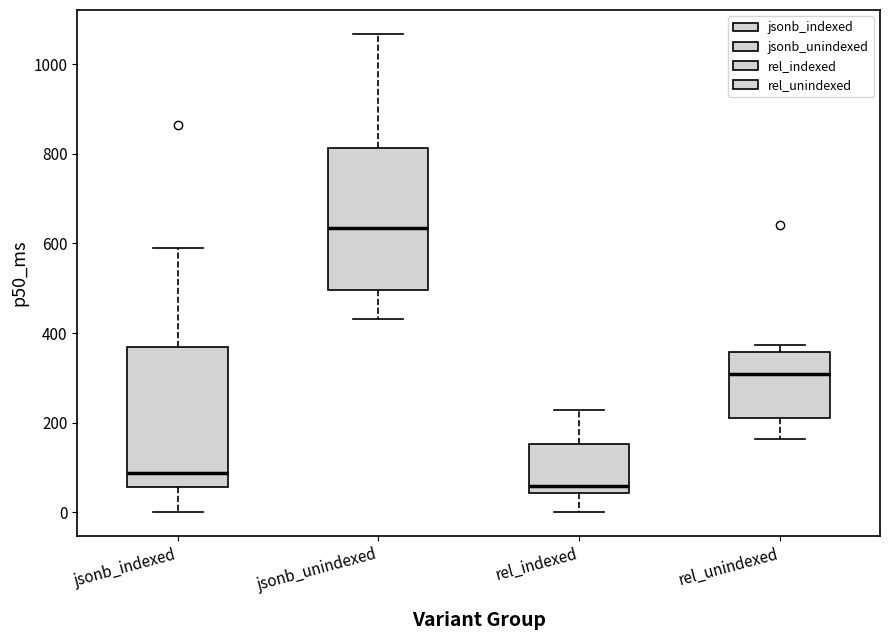

Where does the lower whisker of the box for jsonb_unindexed end on the y-axis? The values are not printed on the chart, so give them approximately, as read against the axis.

440